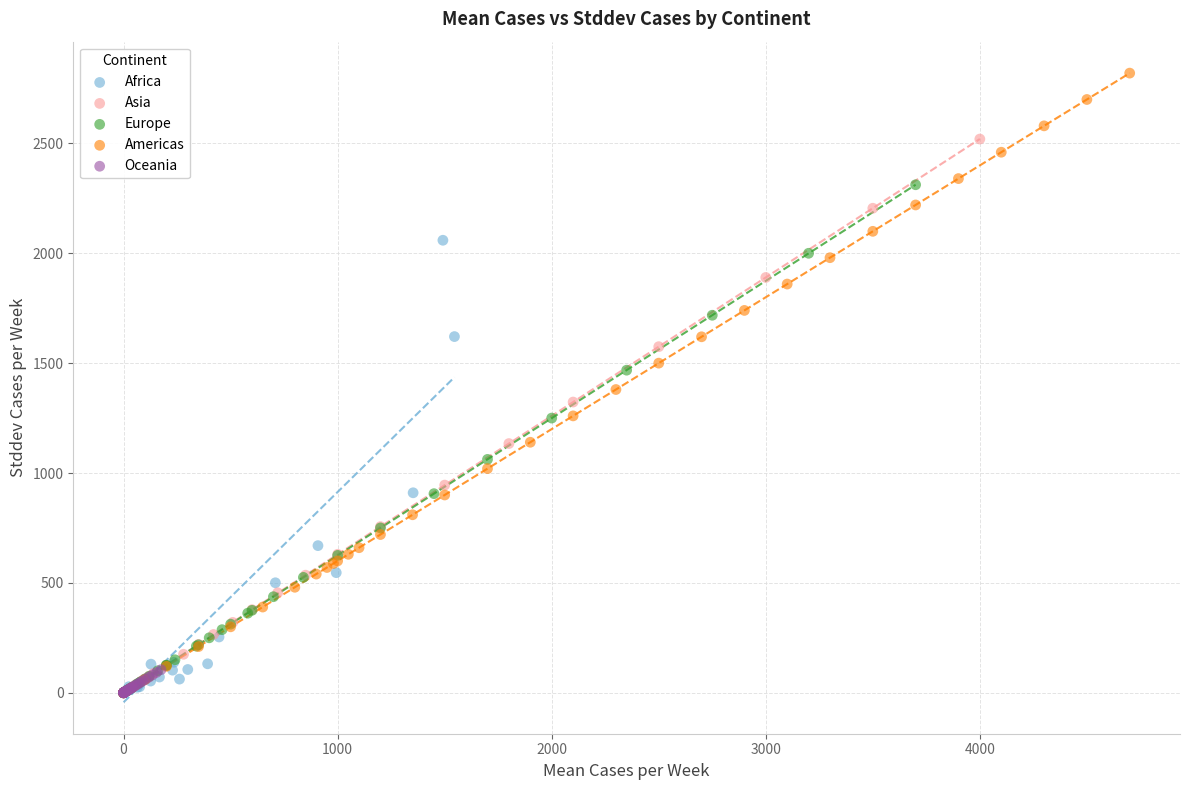

Which series reaches the maximum Y coordinate?

Americas